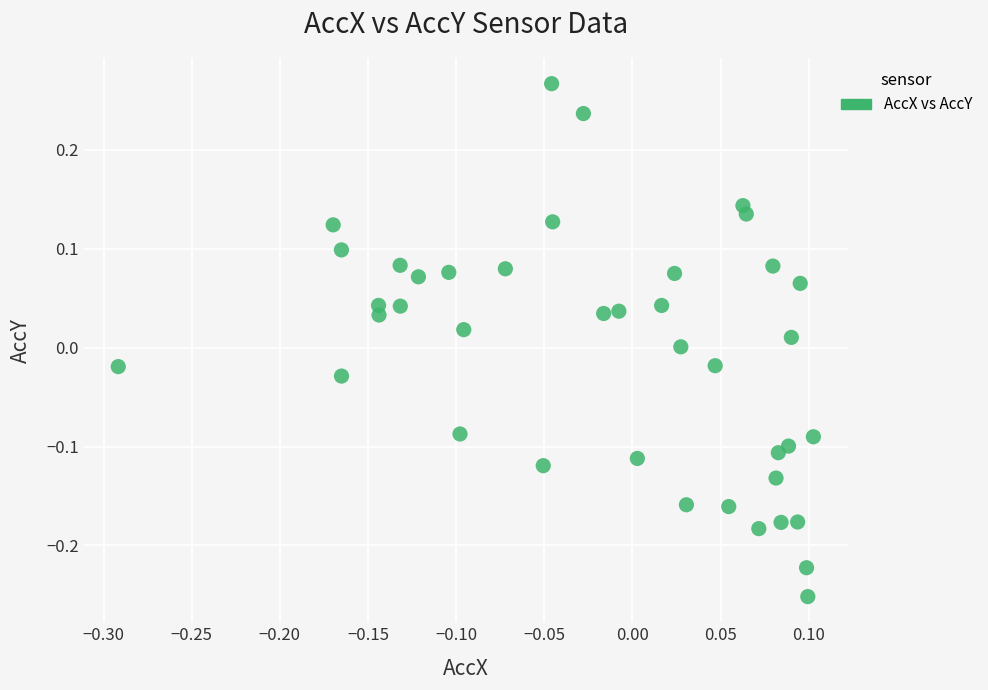

What is the range of X values (max minus min)?

0.4